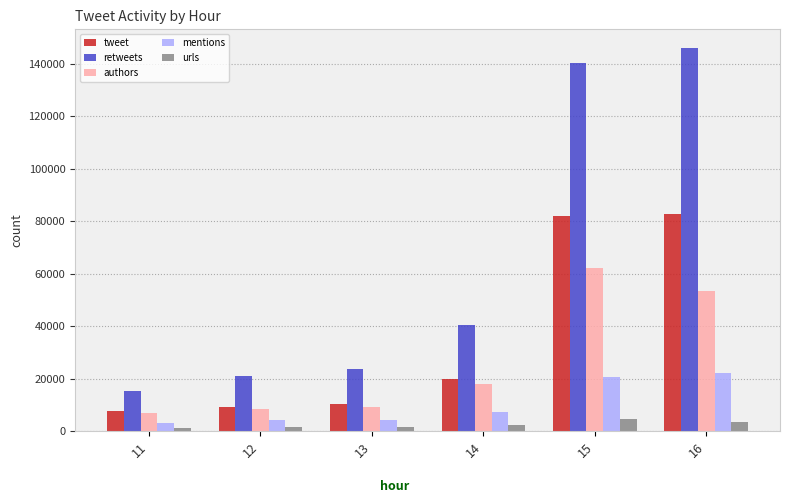

What is the difference between the maximum and minimum values in the tweet series?

75332